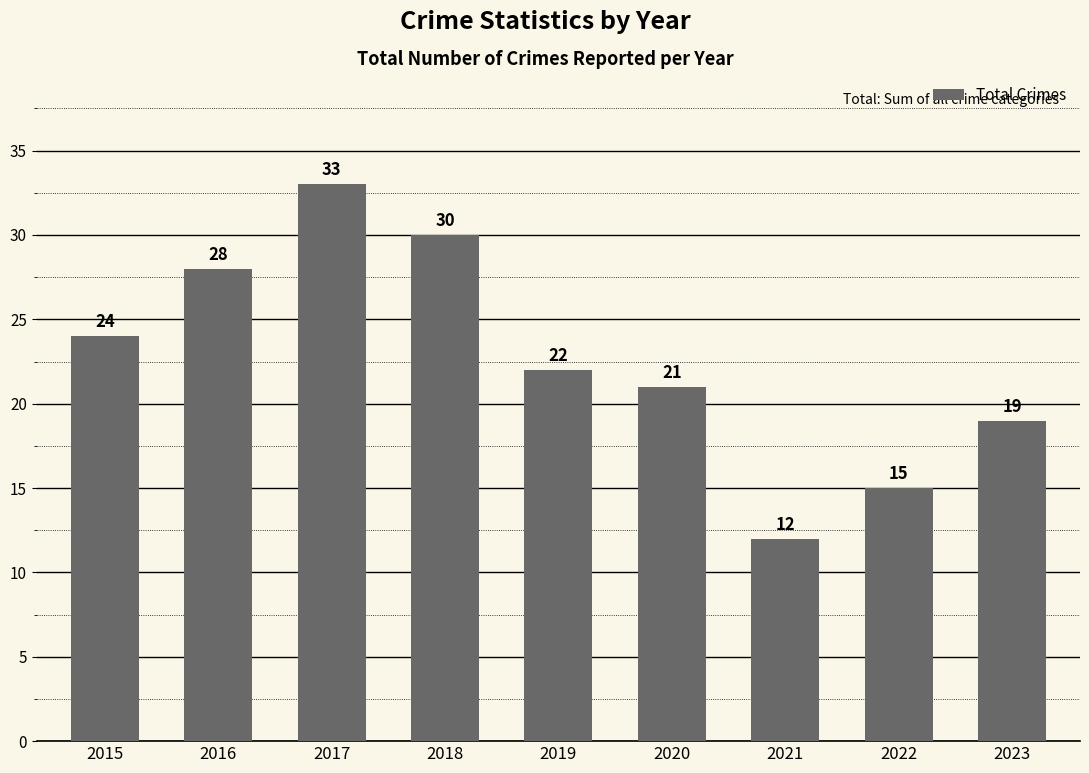

Reading right to left, list all the values displayed in this chart.

19	15	12	21	22	30	33	28	24